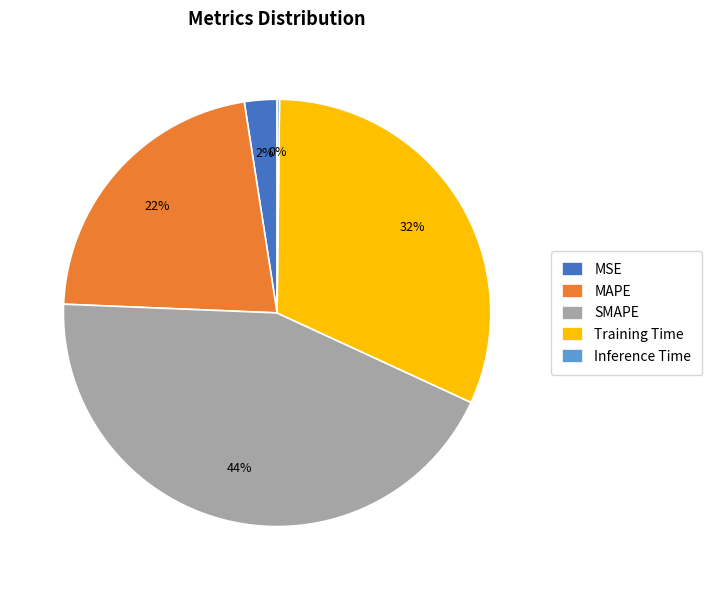

To the nearest percent, what is the difference between the largest and smallest slice percentages?

44%